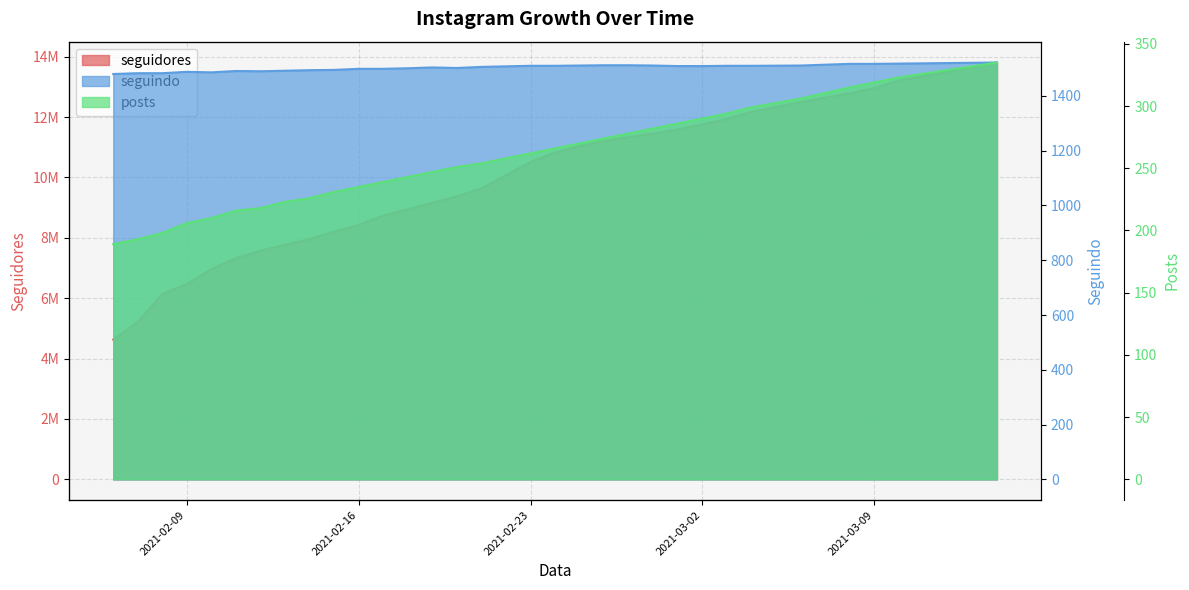

List the labels in order of posts value, largest first.

2021-03-14, 2021-03-10, 2021-03-09, 2021-03-08, 2021-03-06, 2021-03-04, 2021-03-03, 2021-03-02, 2021-03-01, 2021-02-28, 2021-02-27, 2021-02-26, 2021-02-25, 2021-02-24, 2021-02-23, 2021-02-21, 2021-02-20, 2021-02-19, 2021-02-18, 2021-02-17, 2021-02-16, 2021-02-15, 2021-02-14, 2021-02-13, 2021-02-12, 2021-02-11, 2021-02-10, 2021-02-09, 2021-02-08, 2021-02-07, 2021-02-06